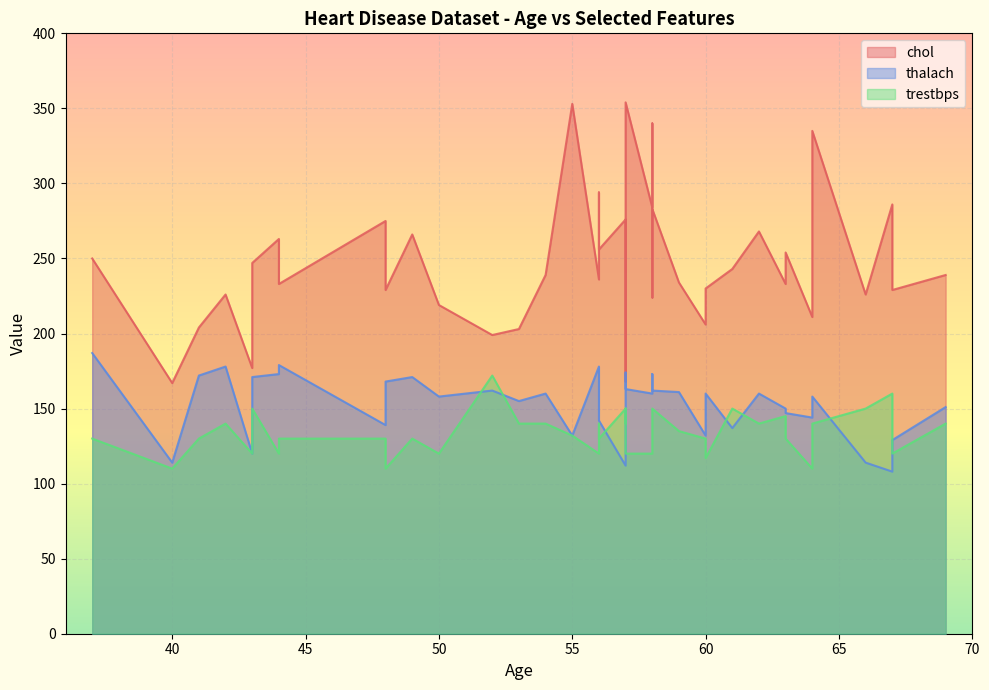

True or false: chol and trestbps cross at least once.

False